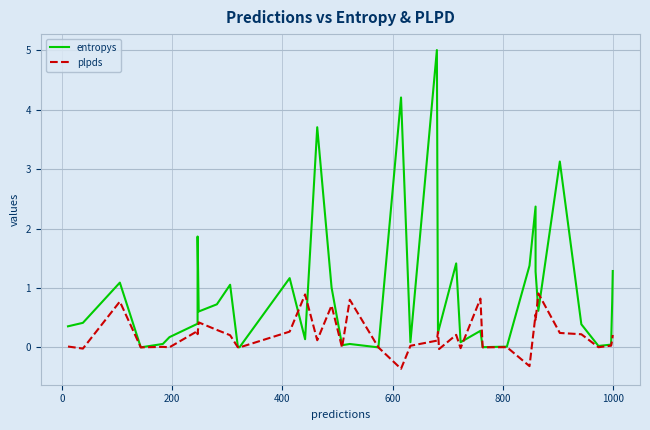

Reading left to right, list all the values displayed in this chart.

entropys: 0.4	0.4	1.1	0.0	0.1	0.2	0.4	1.9	0.6	0.7	1.1	0.0	0.0	1.2	0.1	3.7	1.0	0.0	0.1	0.0	4.2	0.1	5.0	0.2	0.3	1.4	0.1	0.3	0.0	0.0	1.4	2.4	1.3	0.6	3.1	0.4	0.0	0.0	0.8	1.3
plpds: 0.0	-0.0	0.8	0.0	0.0	0.0	0.3	0.2	0.4	0.3	0.2	0.0	0.0	0.3	0.9	0.1	0.7	-0.0	0.8	0.0	-0.4	0.0	0.1	0.3	-0.0	0.2	-0.0	0.8	0.0	0.0	-0.3	0.6	0.5	0.9	0.2	0.2	0.0	0.0	0.1	0.2